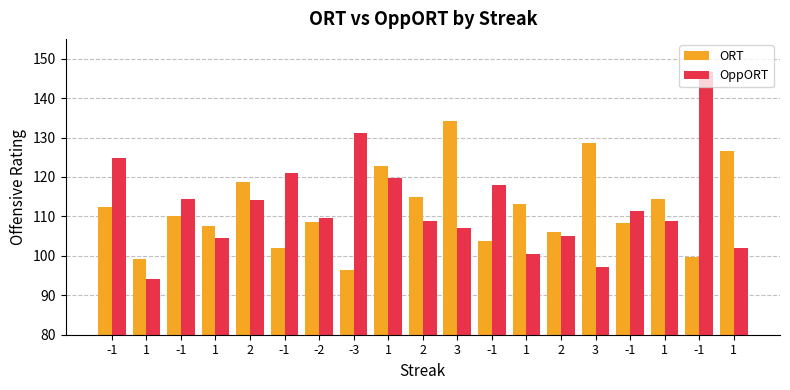

What are all the series names shown in the legend?

ORT, OppORT